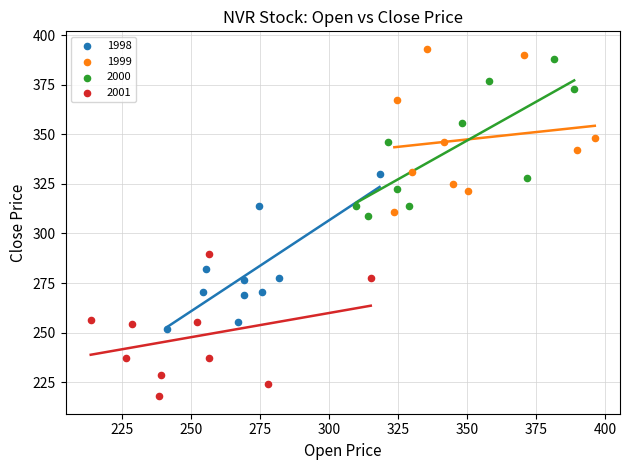

Which series reaches the minimum Y coordinate?

2001